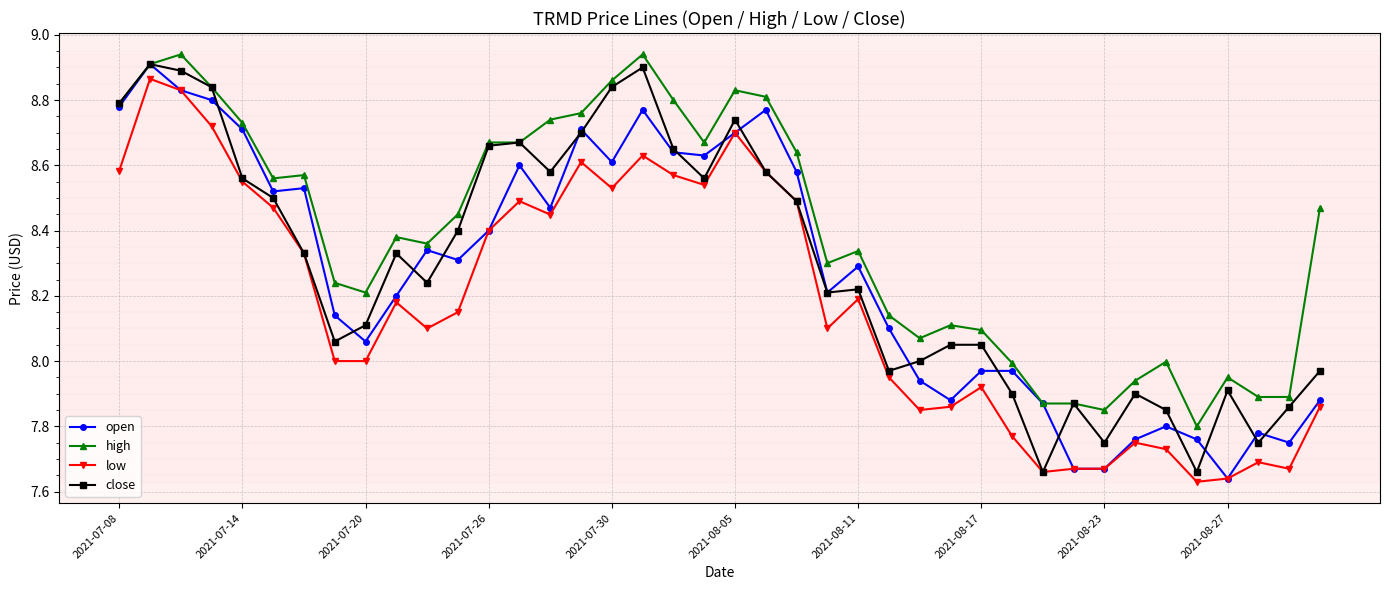

True or false: close has more than 0 points higher than both neighbors.

True